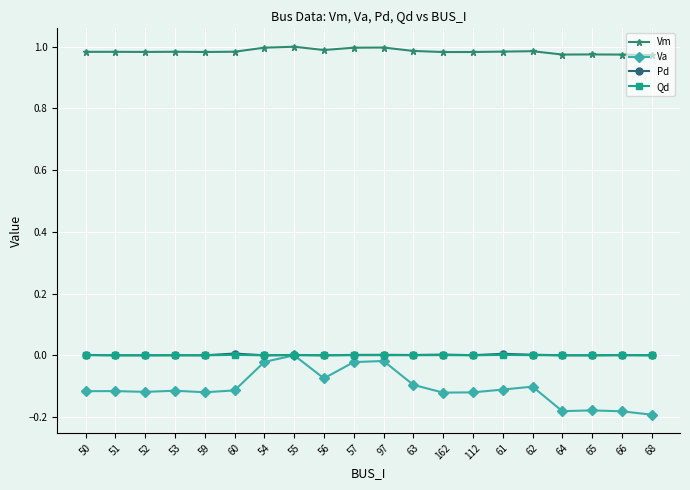

How many data points in Va are less than 0?

19